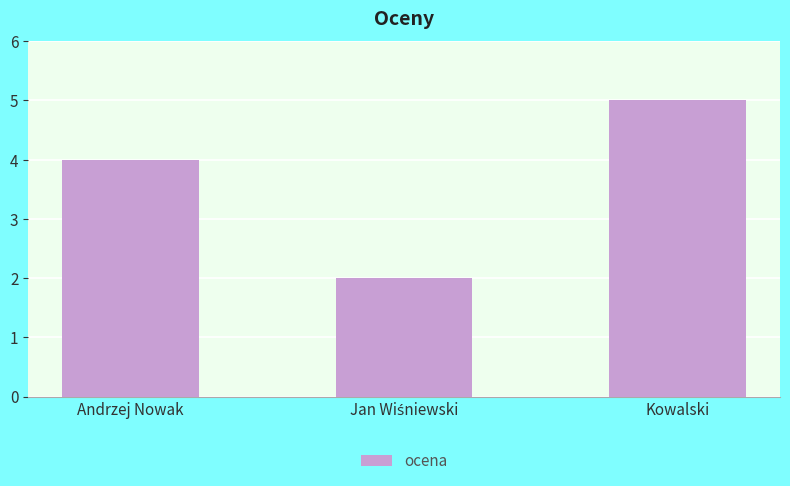

What is the maximum value shown in the chart?

5